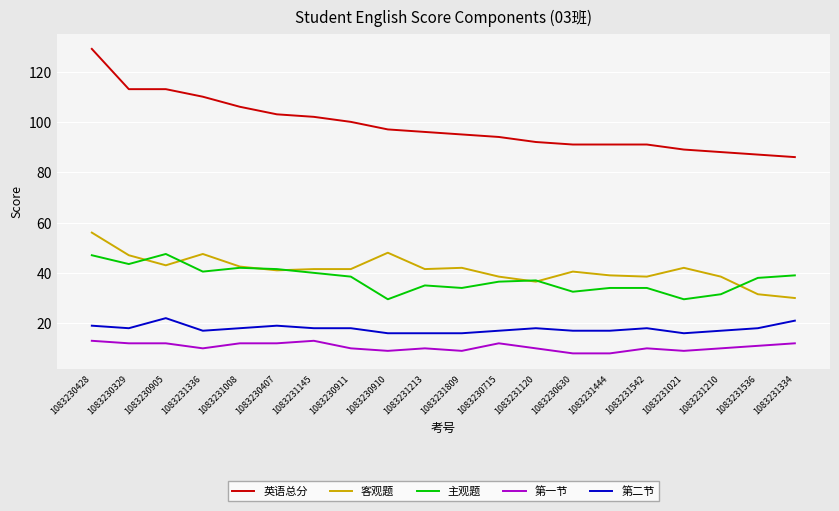

What are all the series names shown in the legend?

英语总分, 客观题, 主观题, 第一节, 第二节